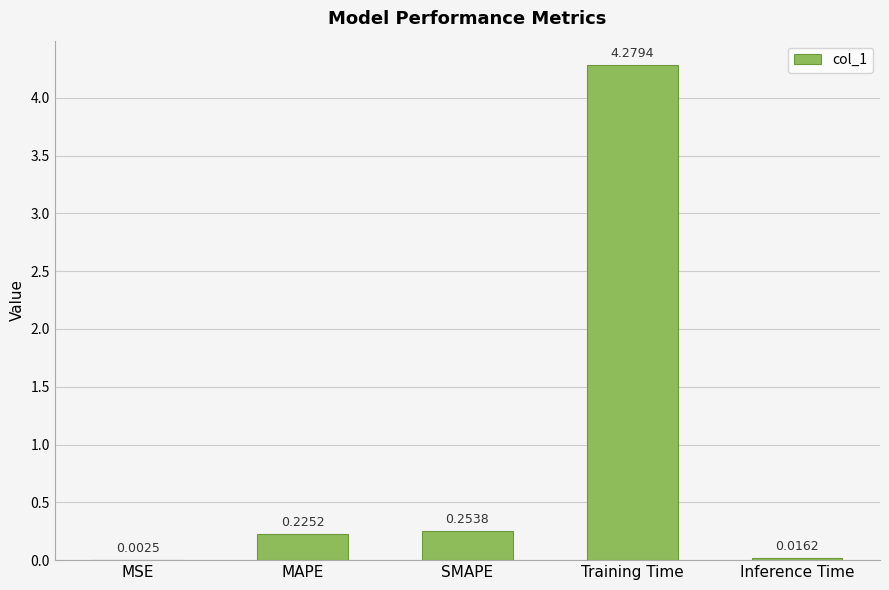

Which has a higher value, Inference Time or MAPE?

MAPE